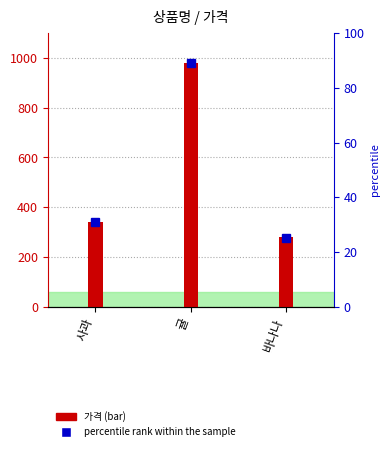

Which label corresponds to the smallest value in the chart?

바나나